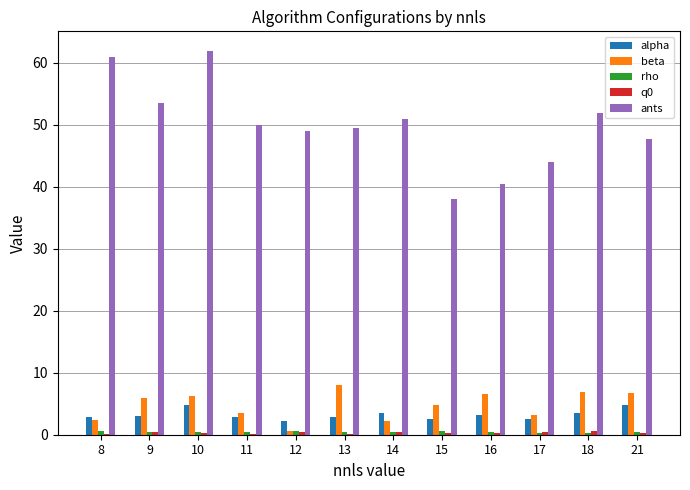

The beta series shows 3.5 at 11. True or false?

True